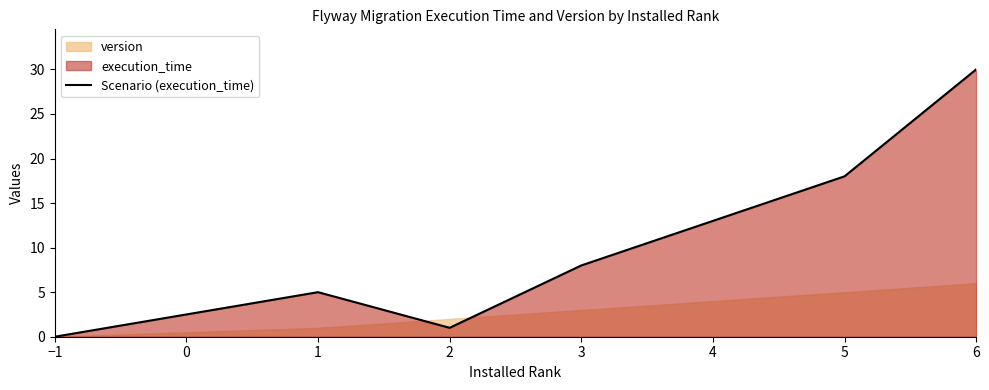

True or false: there are more than 0 points higher than both neighbors.

True